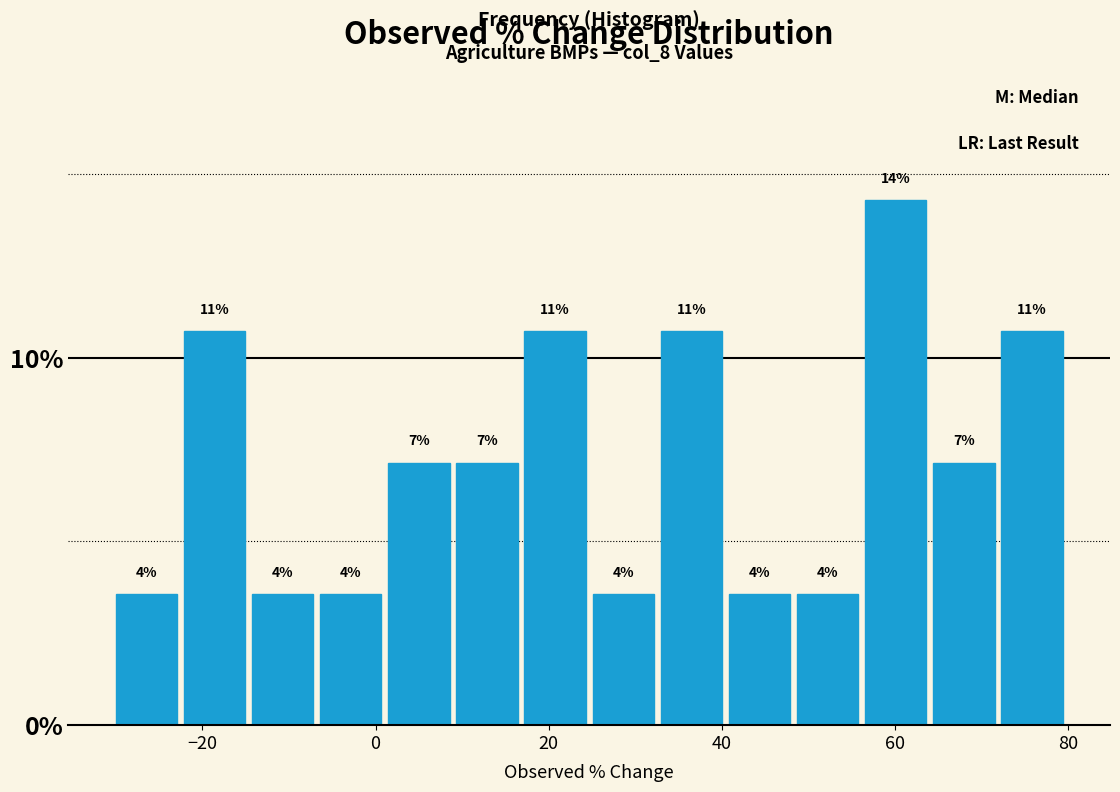

Read against the x-axis, roughly where is the centre of the tallest bar?

60